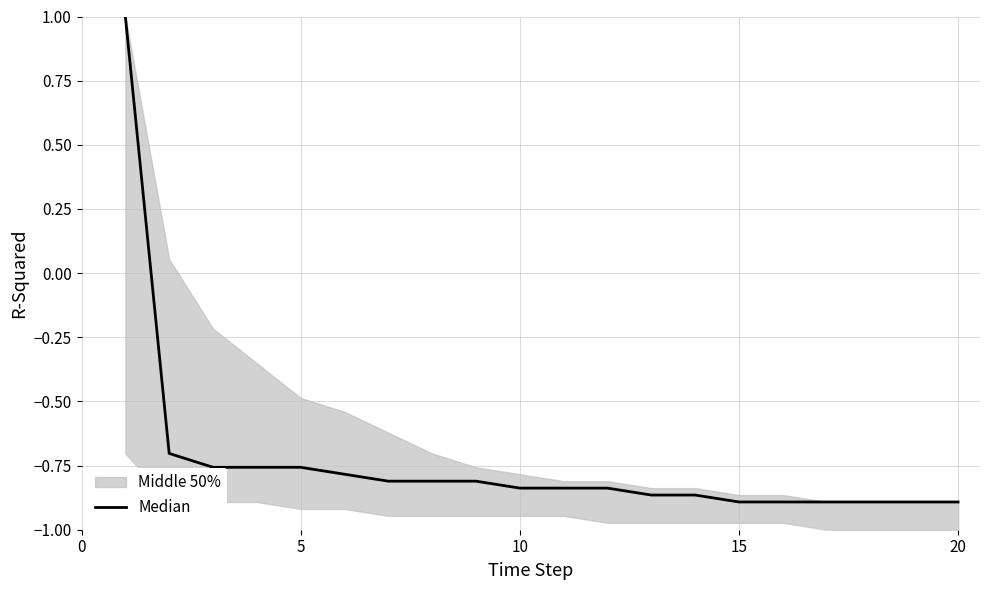

How many lines are shown in the chart?

1